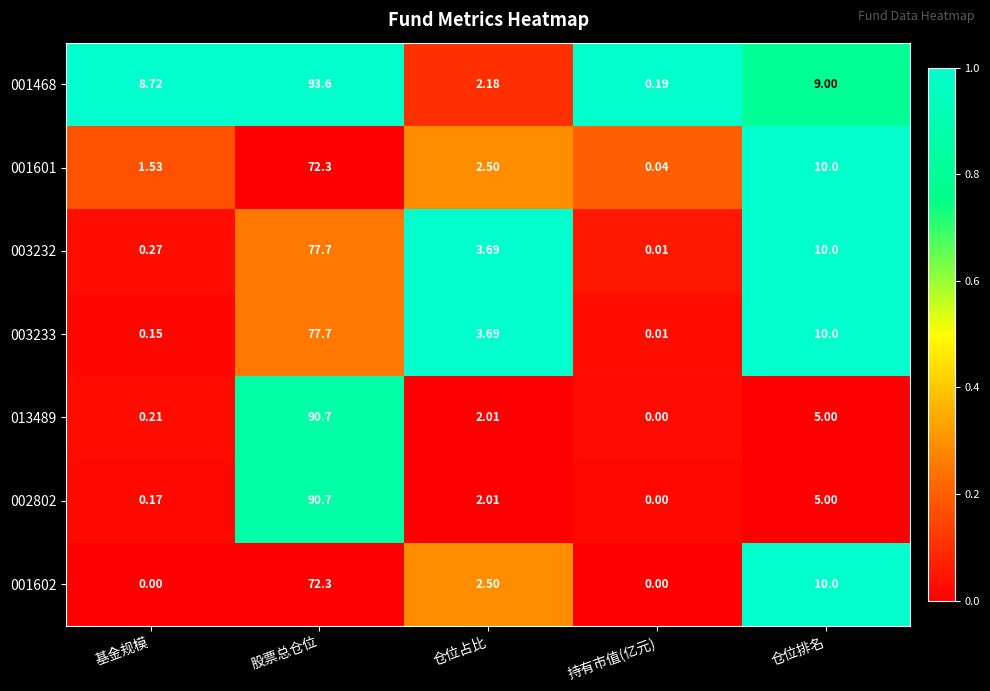

Rank the categories by 013489 value from lowest to highest.

持有市值(亿元), 基金规模, 仓位占比, 仓位排名, 股票总仓位